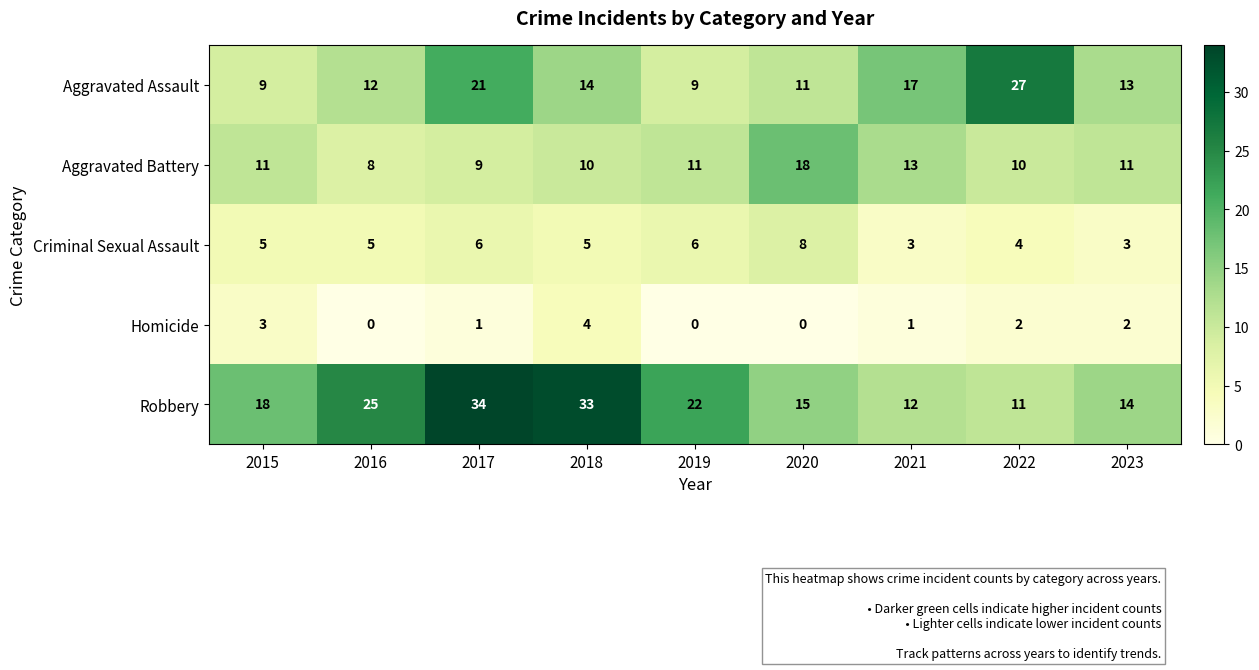

What is the sum of all Aggravated Assault values?

133